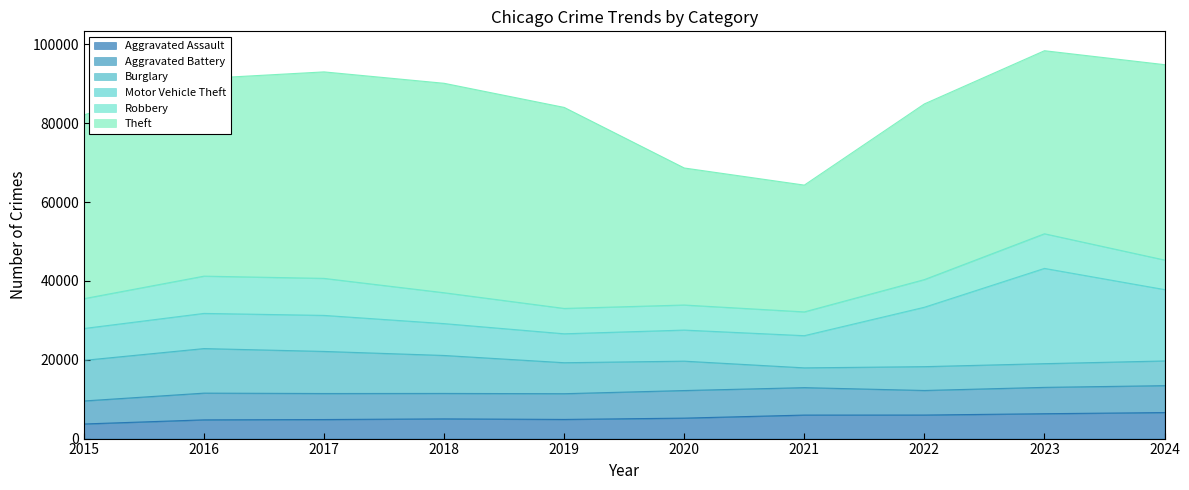

Reading left to right, list all the values displayed in this chart.

Aggravated Assault: 3704	4749	4832	4997	4857	5188	5961	5971	6305	6601
Aggravated Battery: 5836	6775	6598	6453	6525	6995	6956	6228	6683	6821
Burglary: 10296	11300	10672	9628	7858	7452	5019	6042	6011	6264
Motor Vehicle Theft: 8079	8921	9138	8077	7336	7882	8161	15069	24162	18102
Robbery: 7566	9452	9390	7832	6430	6358	6032	7014	8784	7496
Theft: 46605	50134	52370	53123	50984	34750	32159	44559	46425	49550